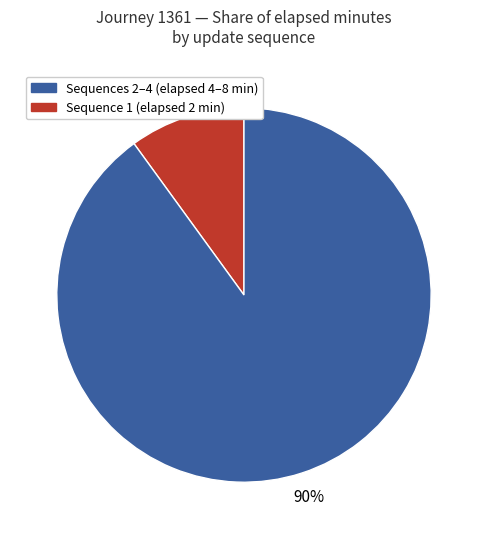

To the nearest percent, what is the difference between the largest and smallest slice percentages?

80%